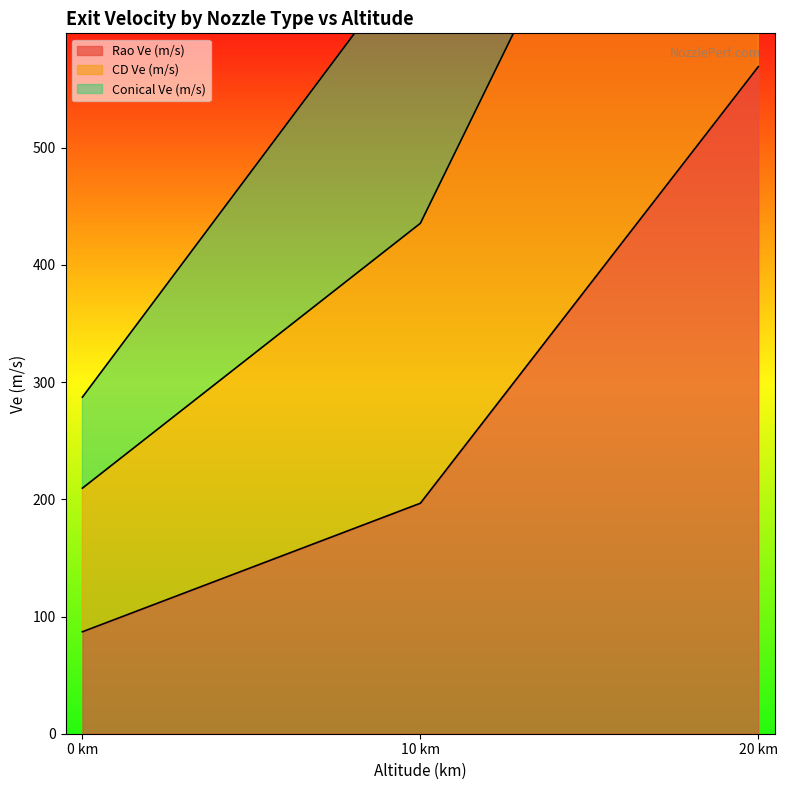

What is the difference between the maximum and minimum values in the CD Ve (m/s) series?

1221.1